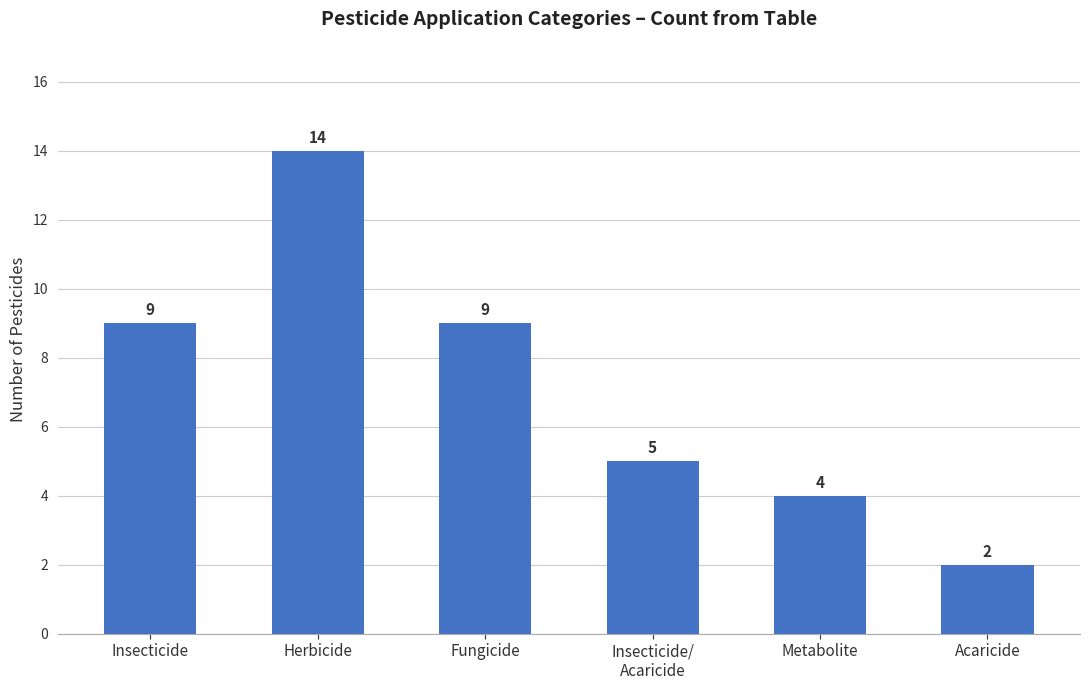

What is the label of the 3rd bar from the left?

Fungicide